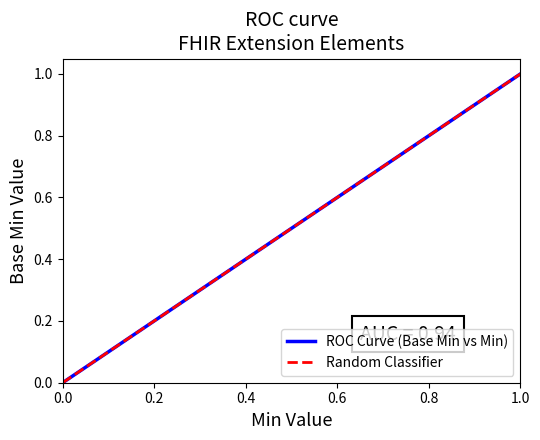

List the series in order of their peak value, highest first.

ROC Curve (Base Min vs Min), Random Classifier